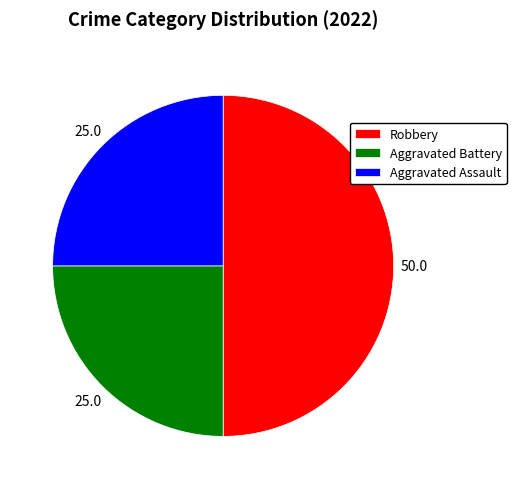

How many slices are in this pie chart?

3